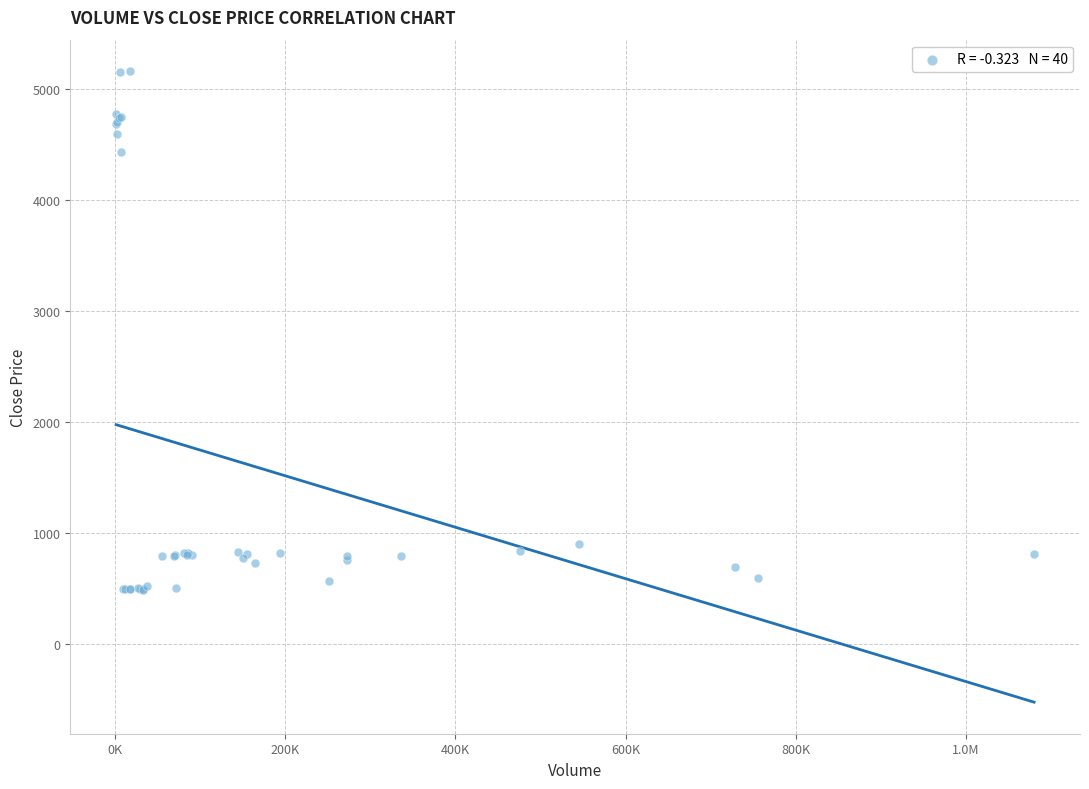

What Y value in the scatter plot is closest to 2823?

4430.0